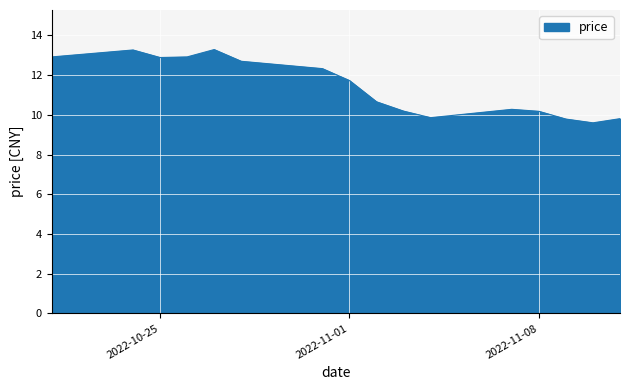

What is the greatest value displayed?

13.3